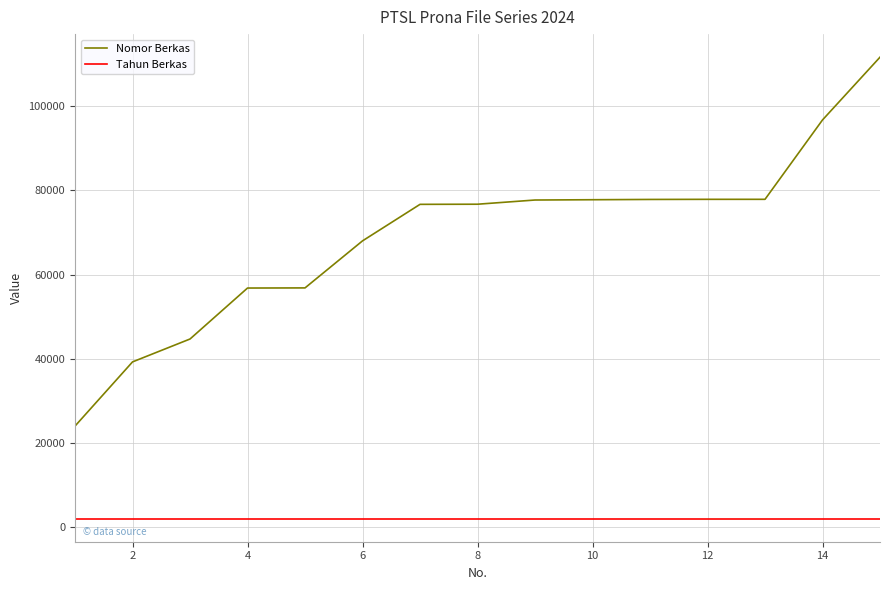

What is the lowest value of the Tahun Berkas series?

2024